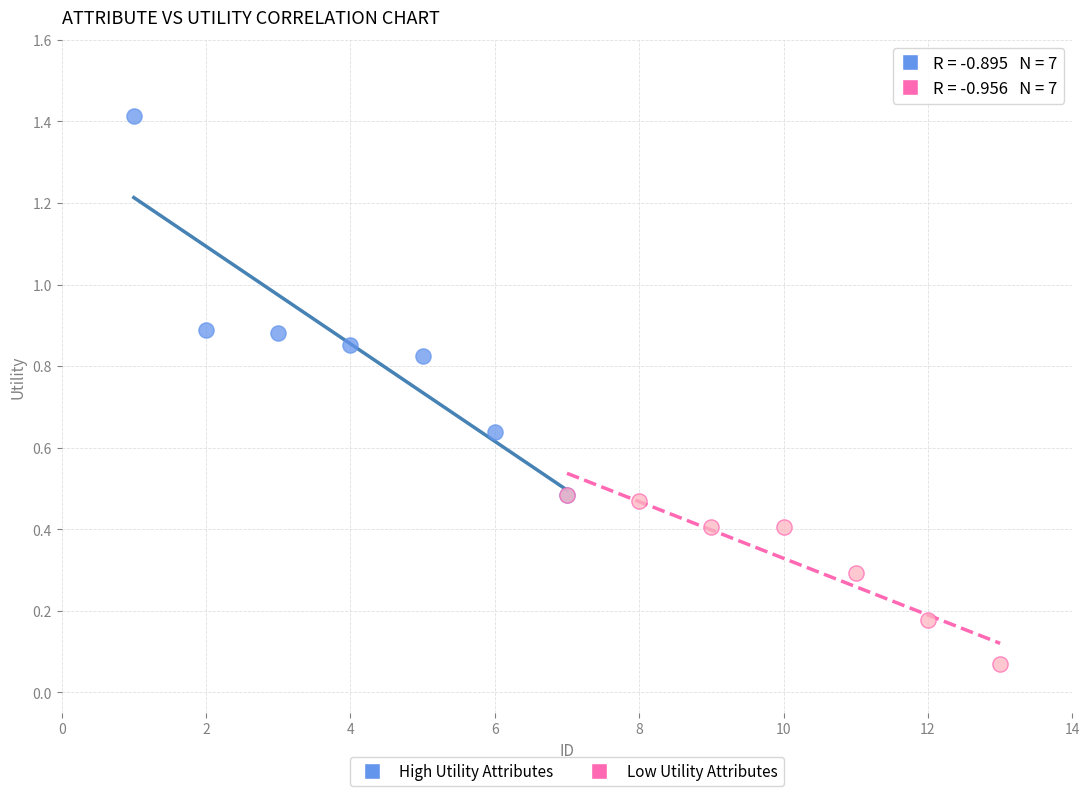

Which series reaches the minimum Y coordinate?

Low Utility Attributes